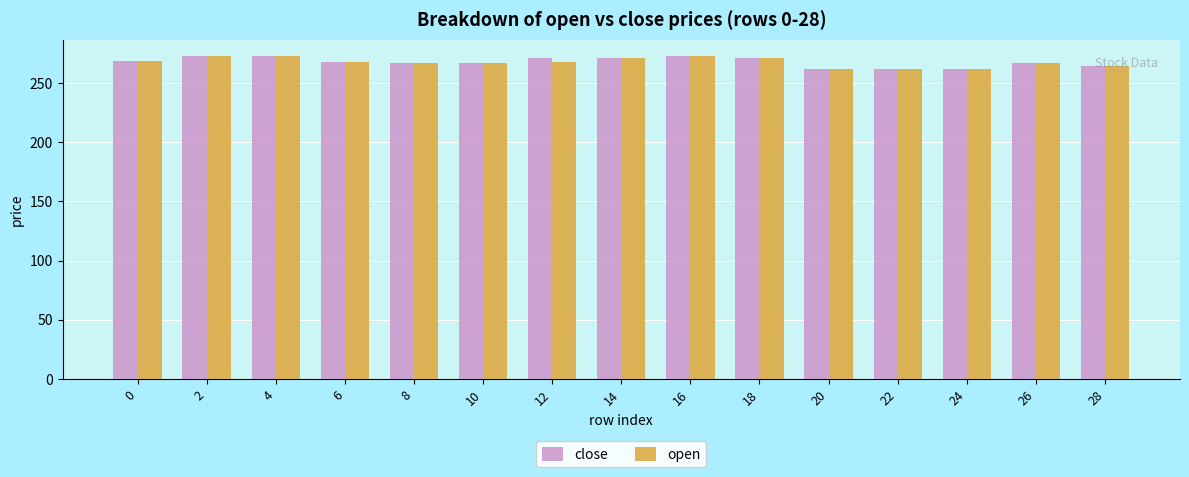

What are all the series names shown in the legend?

close, open